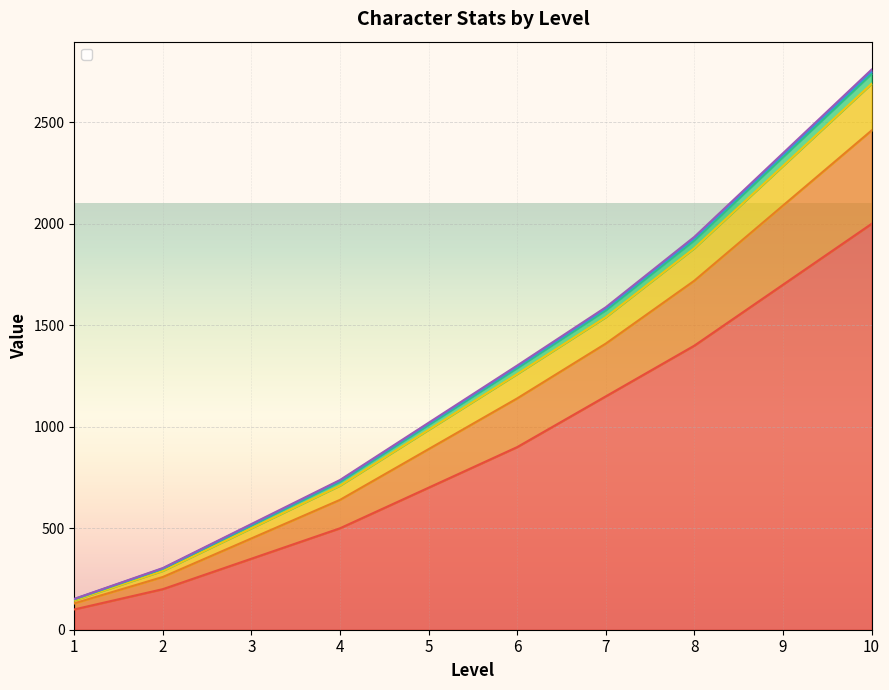

How many values in the _mp series are below 1296?

5